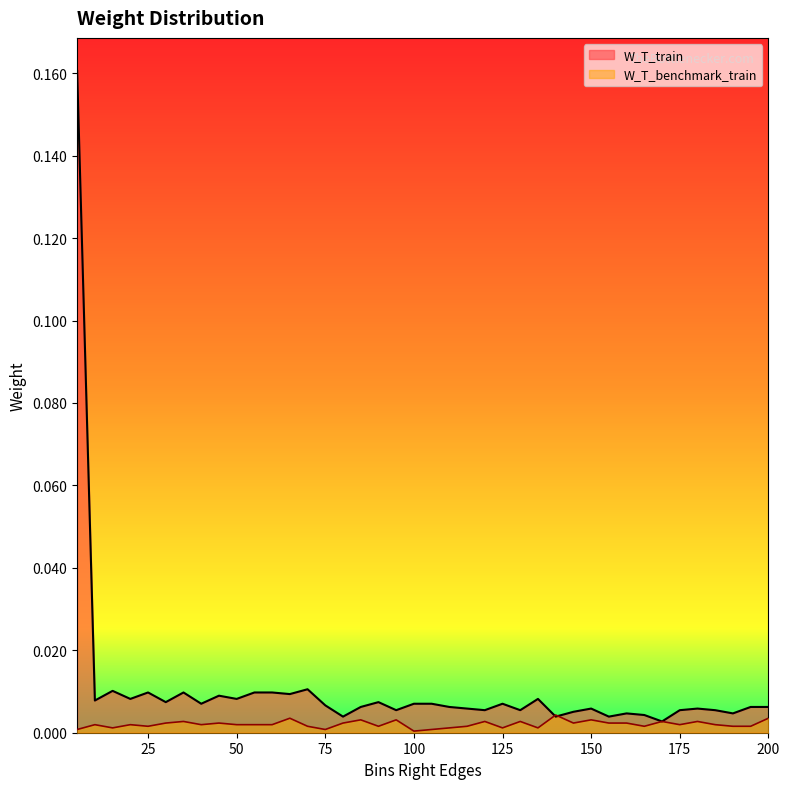

Reading right to left, extract all data points from this chart.

W_T_train: 0.0	0.0	0.0	0.0	0.0	0.0	0.0	0.0	0.0	0.0	0.0	0.0	0.0	0.0	0.0	0.0	0.0	0.0	0.0	0.0	0.0	0.0	0.0	0.0	0.0	0.0	0.0	0.0	0.0	0.0	0.0	0.0	0.0	0.0	0.0	0.0	0.0	0.0	0.0	0.2
W_T_benchmark_train: 0.0	0.0	0.0	0.0	0.0	0.0	0.0	0.0	0.0	0.0	0.0	0.0	0.0	0.0	0.0	0.0	0.0	0.0	0.0	0.0	0.0	0.0	0.0	0.0	0.0	0.0	0.0	0.0	0.0	0.0	0.0	0.0	0.0	0.0	0.0	0.0	0.0	0.0	0.0	0.0